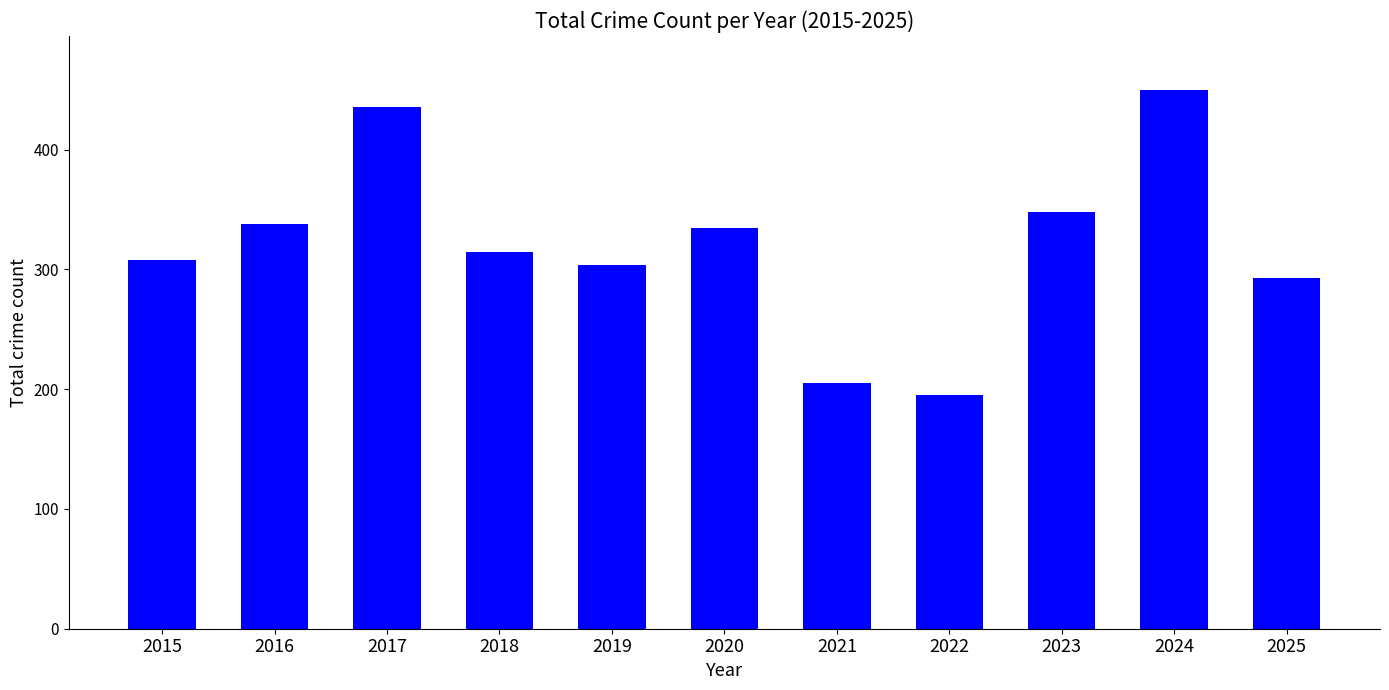

Between 2023 and 2015, which is larger?

2023